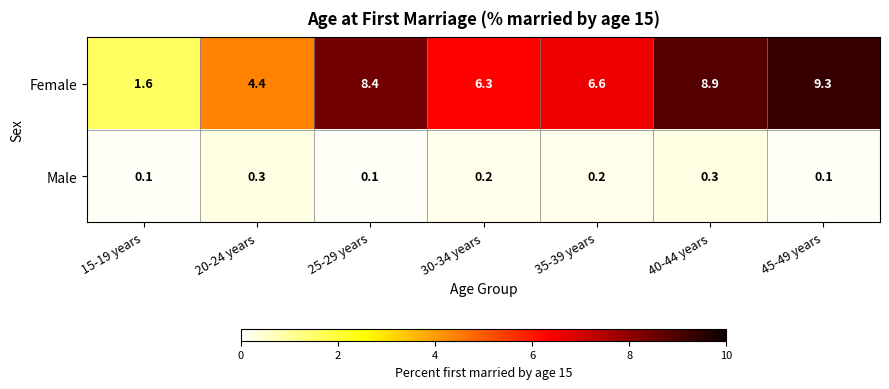

Rank the series by their average value, from highest to lowest.

Female, Male